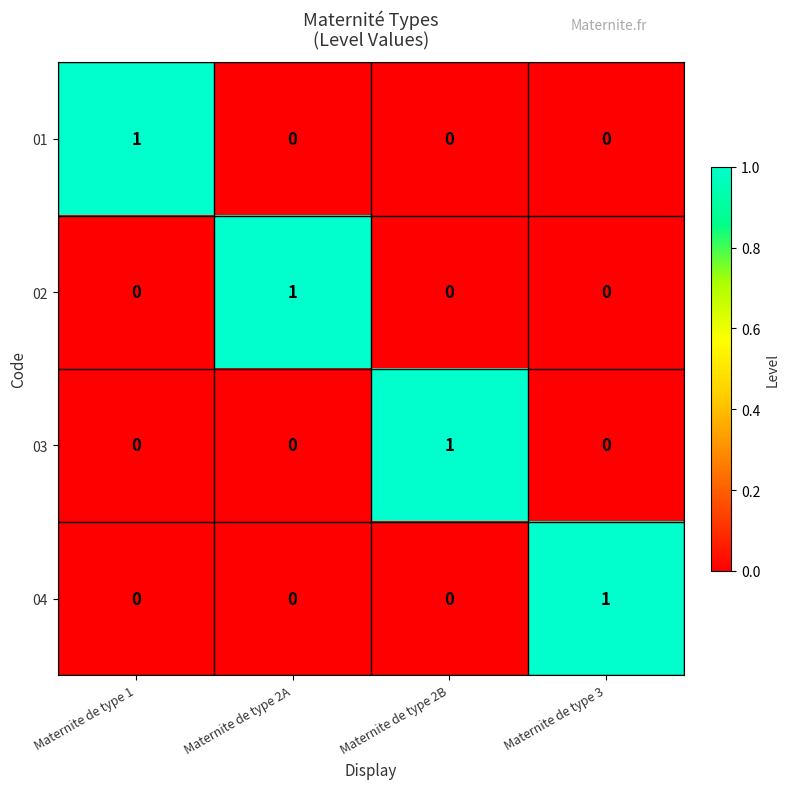

Count the 02 values in the range 0 to 1.

4